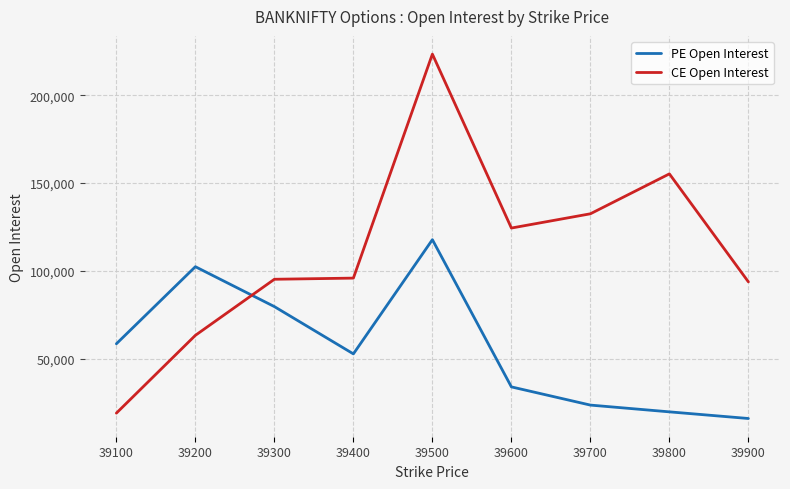

What is the approximate value of PE Open Interest at 39700?

23657